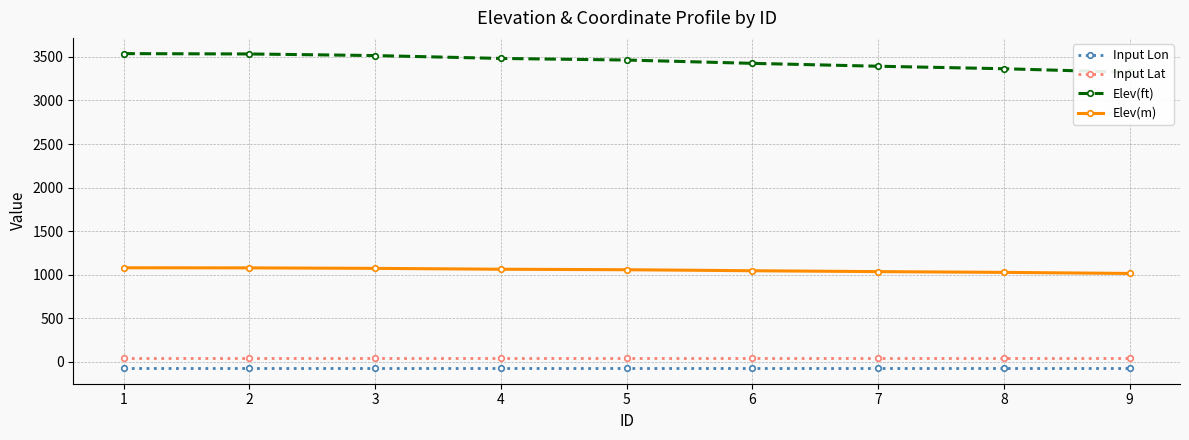

What is the maximum value shown in the chart?

3538.5